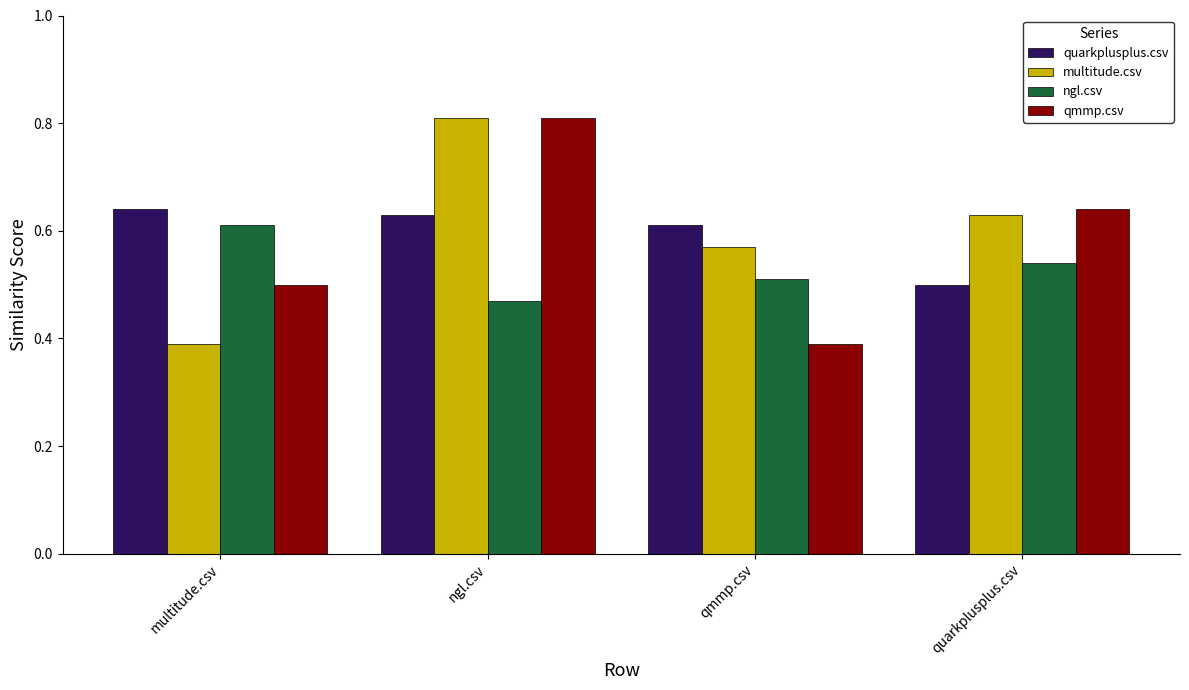

What is the label of the 1st bar from the left?

multitude.csv